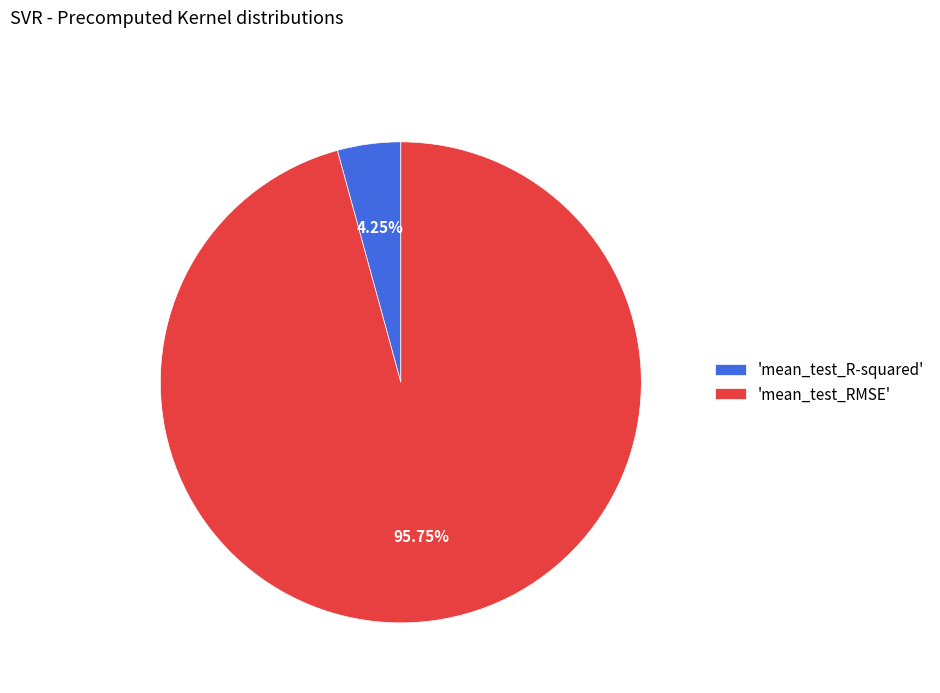

Which slice is the smallest?

'mean_test_R-squared'